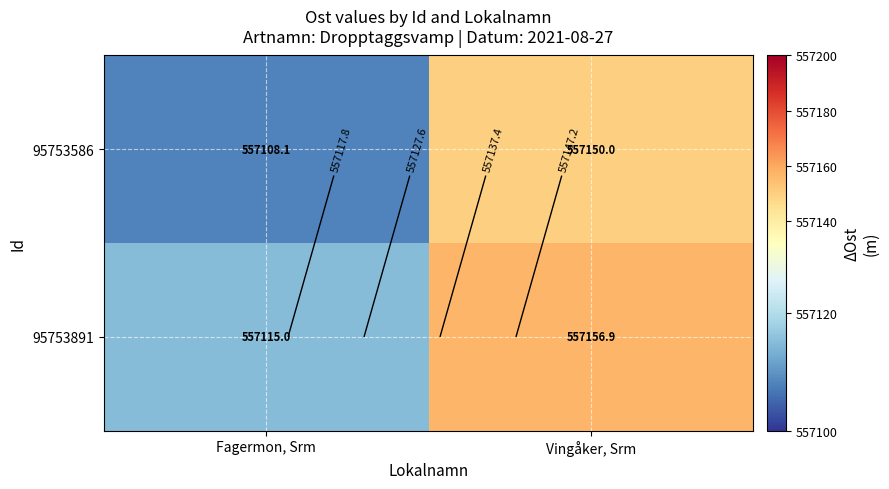

What is the sum of the 95753891 values at Vingåker, Srm and Fagermon, Srm?

1114271.9